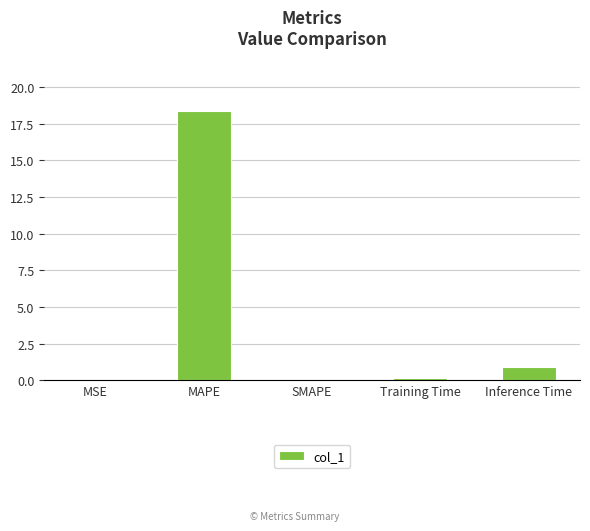

At which label is the value closest to 9?

Inference Time